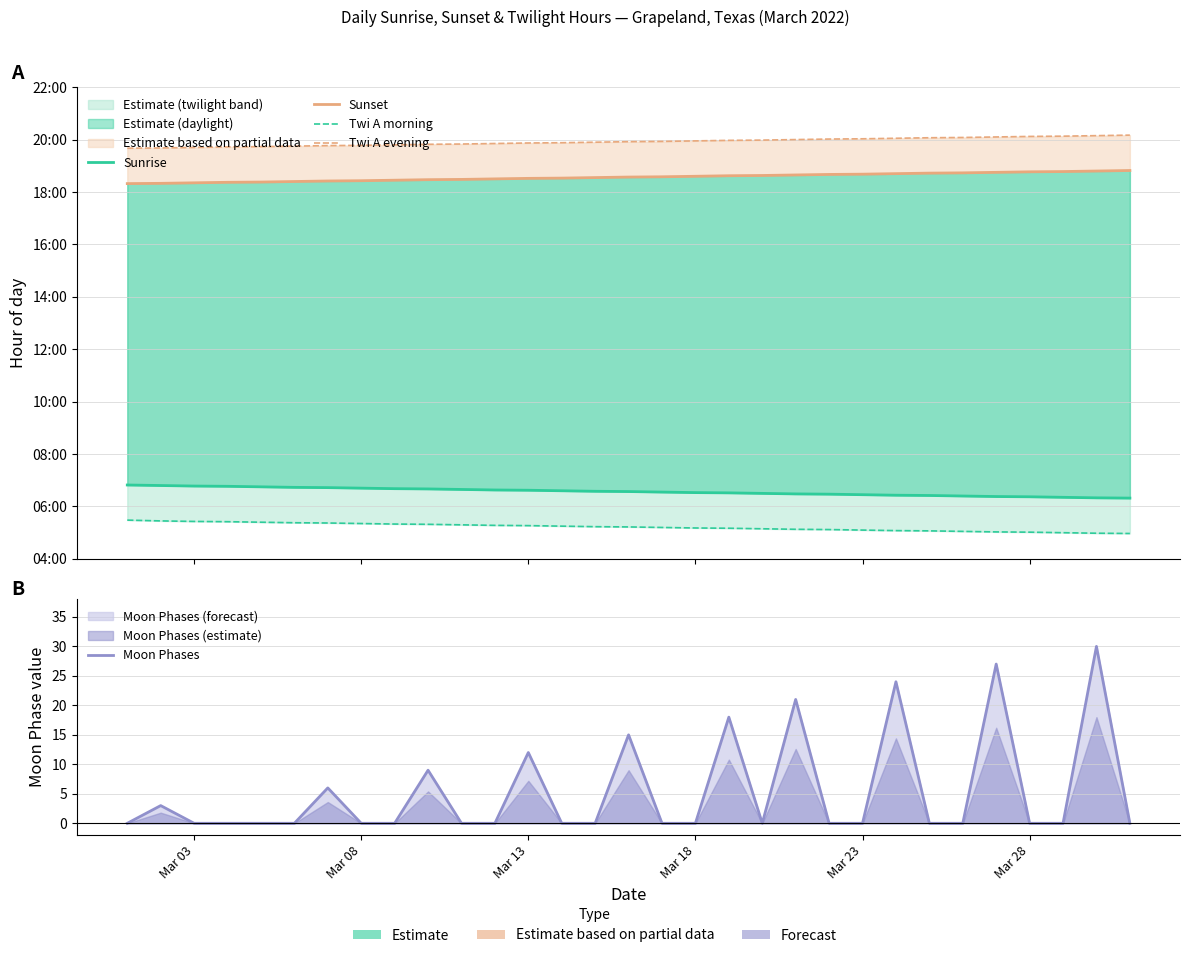

True or false: Sunrise has more than 2 interior local peaks.

False